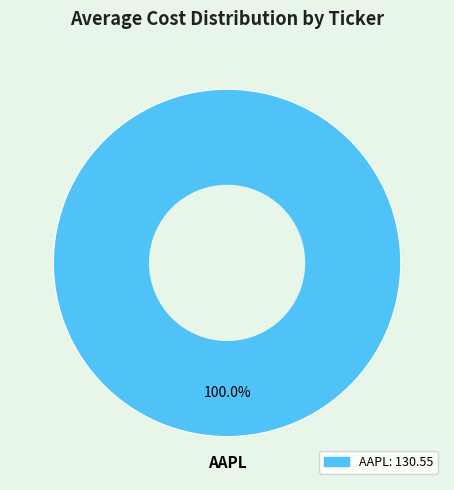

Is there a majority slice in this chart?

Yes